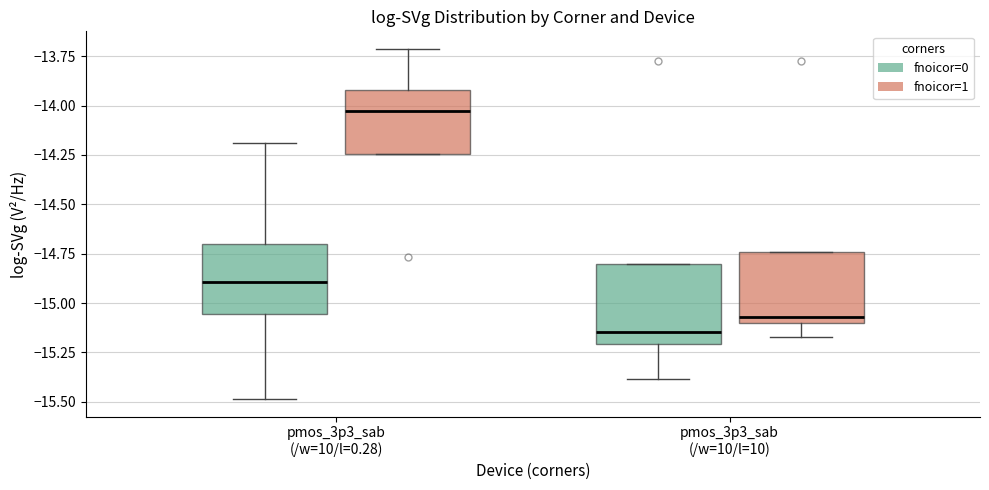

Reading left to right, read every box against the y-axis: the position of its median line, the range the box covers, and the ends of its whiskers. The values are not printed on the chart, so give them approximately, as read against the axis.

pmos_3p3_sab (/w=10/l=0.28) (fnoicor=0): median -14.90, box -15.05 to -14.70, whiskers -15.50 to -14.20
pmos_3p3_sab (/w=10/l=0.28) (fnoicor=1): median -14.05, box -14.25 to -13.90, whiskers -14.25 to -13.70
pmos_3p3_sab (/w=10/l=10) (fnoicor=0): median -15.15, box -15.20 to -14.80, whiskers -15.40 to -14.80
pmos_3p3_sab (/w=10/l=10) (fnoicor=1): median -15.05, box -15.10 to -14.75, whiskers -15.15 to -14.75